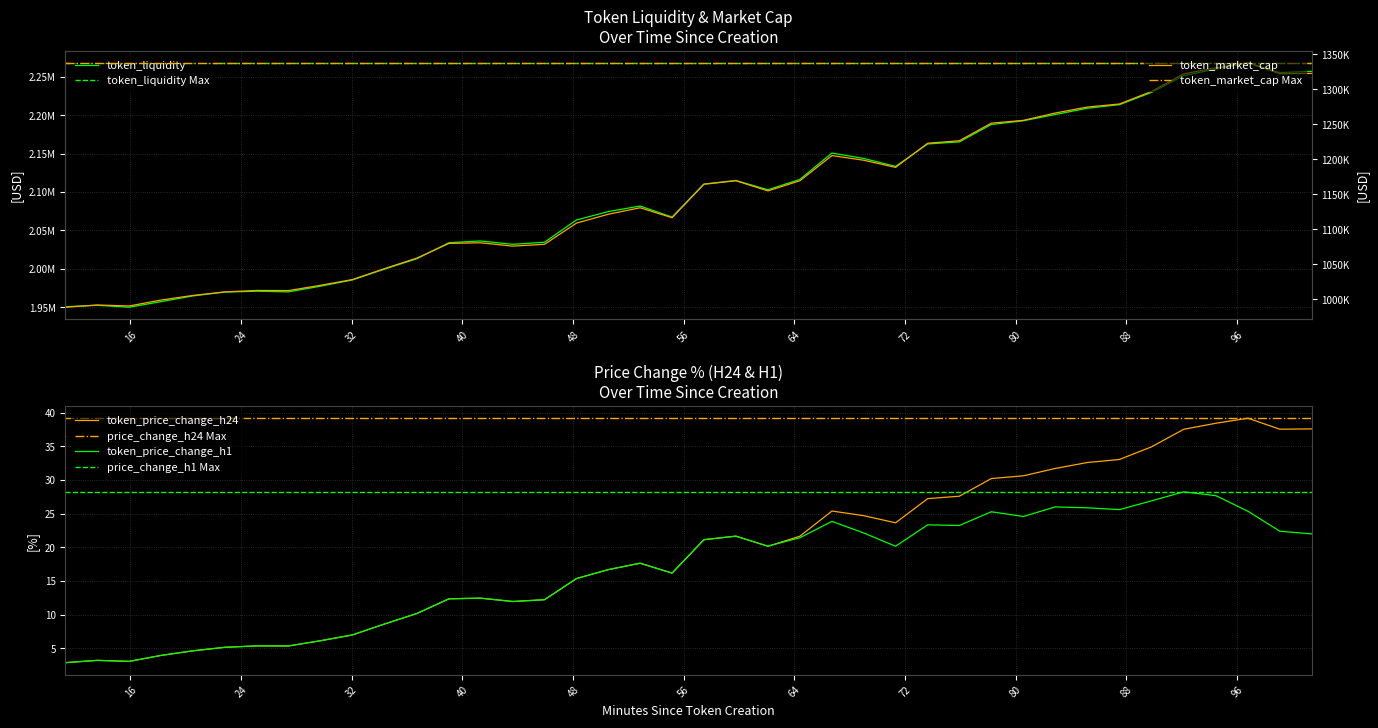

What is the difference between the highest and lowest values at 48.25?

2063646.5